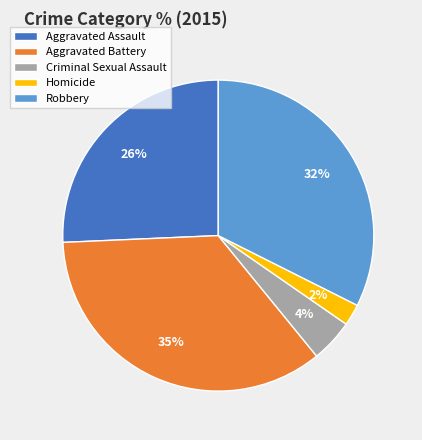

Which slice is the smallest?

Homicide